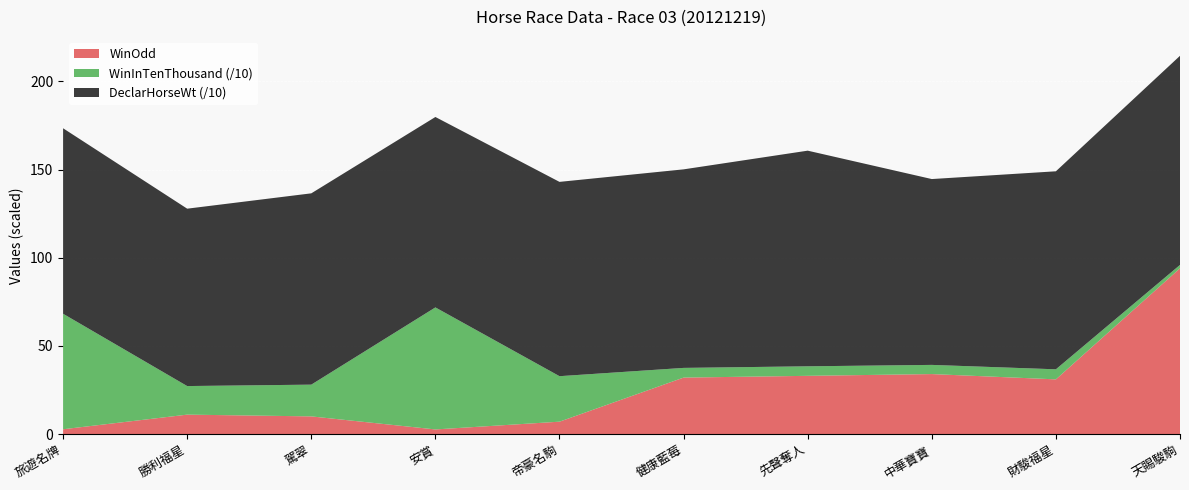

Reading left to right, extract all data points from this chart.

WinOdd: 旅遊名牌=2.7	勝利福星=11.0	駕翠=10.0	安賞=2.6	帝豪名駒=7.0	健康藍莓=32.0	先聲奪人=33.0	中華寶寶=34.0	財駿福星=31.0	天賜駿駒=94.0
WinInTenThousand: 旅遊名牌=655.0	勝利福星=162.0	駕翠=180.0	安賞=692.0	帝豪名駒=258.0	健康藍莓=55.0	先聲奪人=54.0	中華寶寶=52.0	財駿福星=57.0	天賜駿駒=19.0
DeclarHorseWt: 旅遊名牌=1052.0	勝利福星=1006.0	駕翠=1085.0	安賞=1080.0	帝豪名駒=1102.0	健康藍莓=1126.0	先聲奪人=1223.0	中華寶寶=1054.0	財駿福星=1123.0	天賜駿駒=1186.0